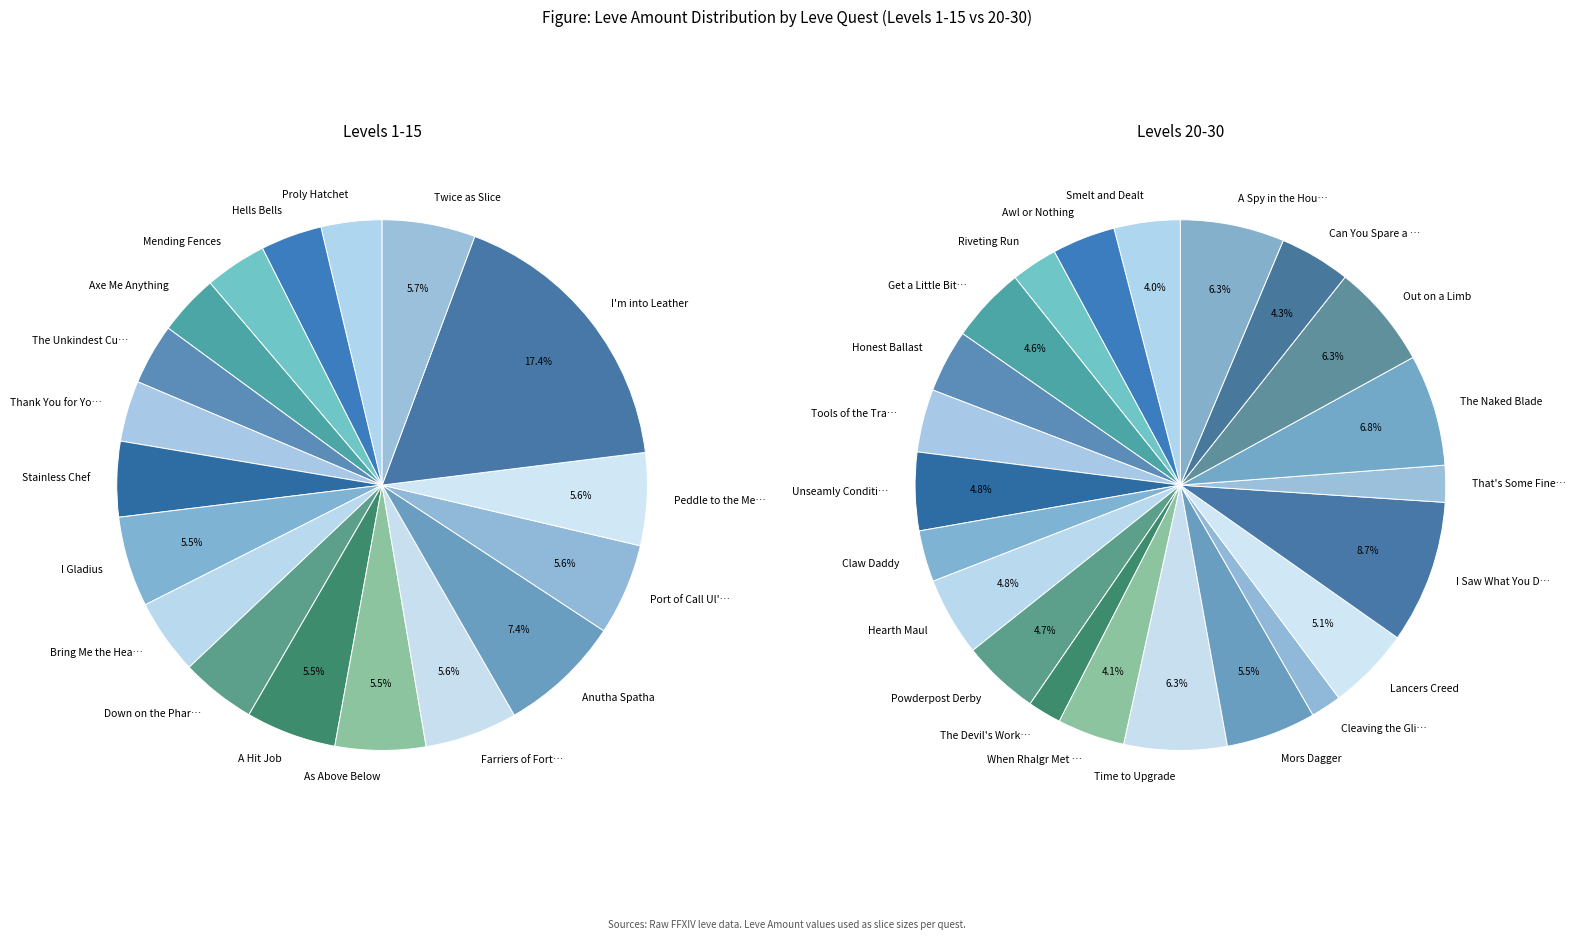

Is there any slice that represents more than half of the pie?

No